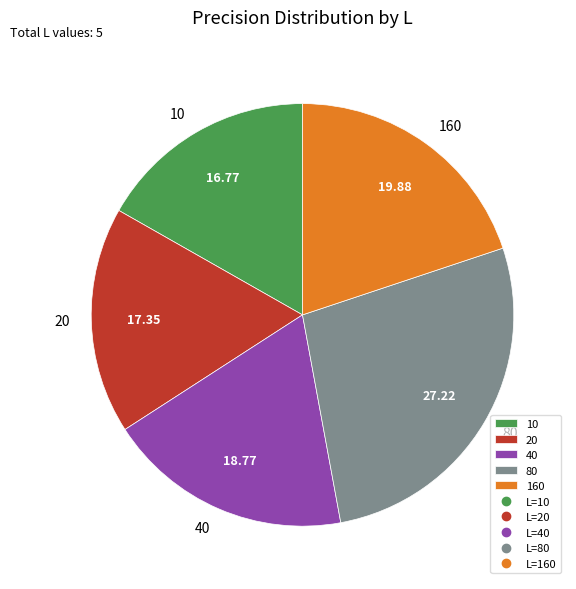

Rank the categories by value from lowest to highest.

10, 20, 40, 160, 80